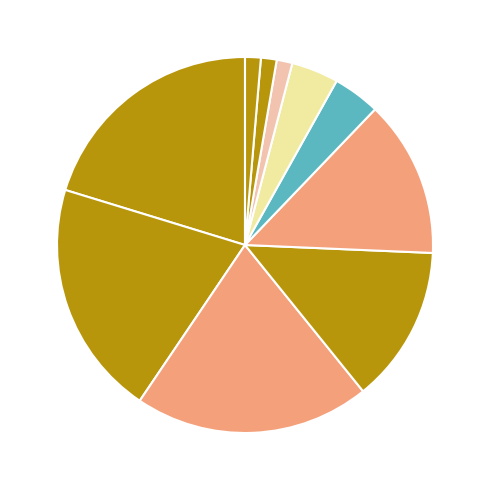

Rank the categories by value from highest to lowest.

CID_柱, CID_脆い壁, CID_壁, CID_植え込み, CID_回避減, CID_回復床, CID_防衛床, CID_弓砲台, CID_魔砲台, CID_火炎砲台